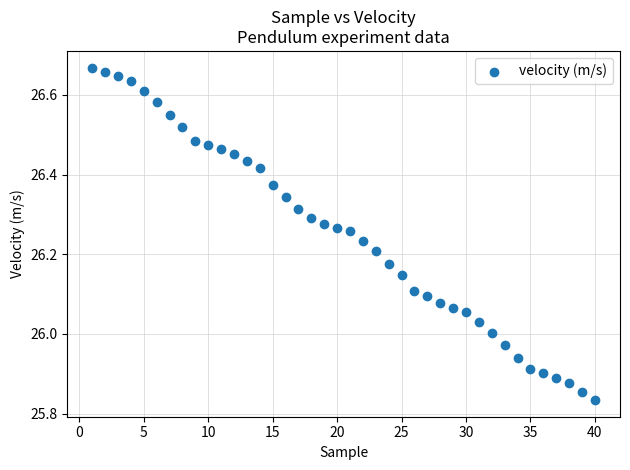

What is the range of Y values (max minus min)?

0.8